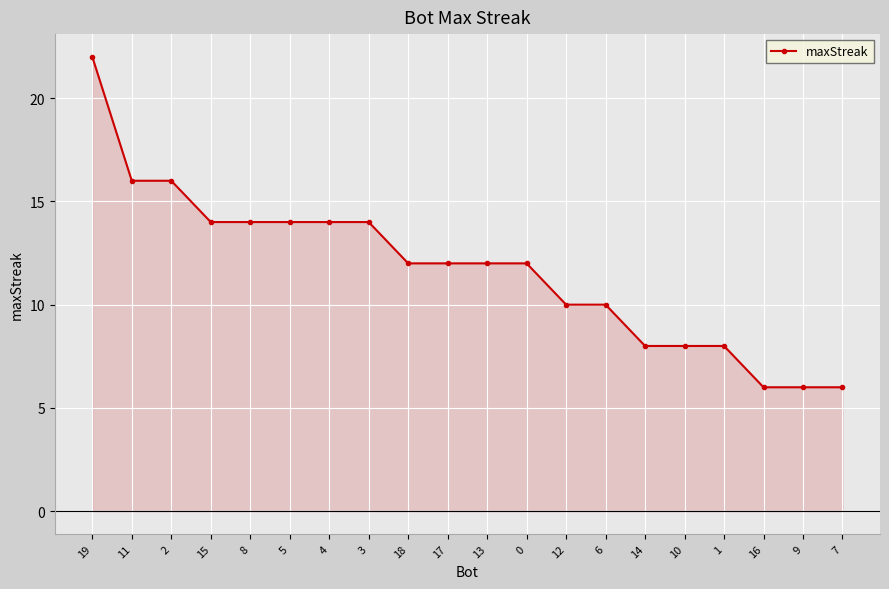

Which label corresponds to the largest value in the chart?

19